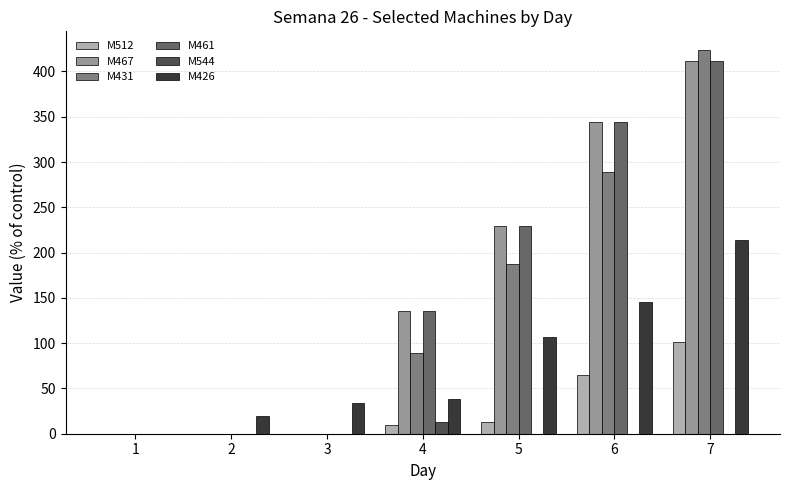

Reading left to right, extract all data points from this chart.

M512: 0.0	0.0	0.0	9.8	13.0	65.1	100.8
M467: 0.0	0.0	0.0	135.4	229.2	344.1	411.9
M431: 0.0	0.0	0.0	89.0	187.0	289.4	423.2
M461: 0.0	0.0	0.0	135.4	229.2	344.1	411.9
M544: 0.0	0.0	0.0	13.0	0.0	0.0	0.0
M426: 0.0	19.4	33.9	38.8	106.7	145.5	213.4